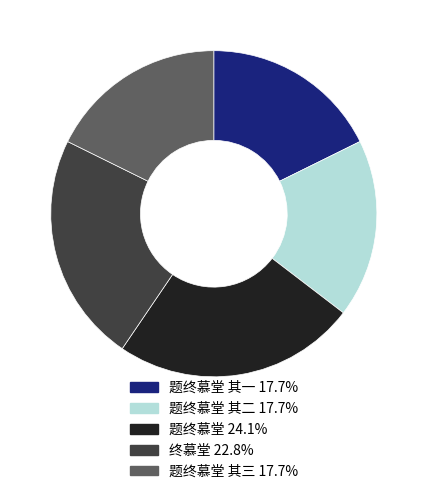

Is 题终慕堂 其二 17.7% the majority of the pie?

No